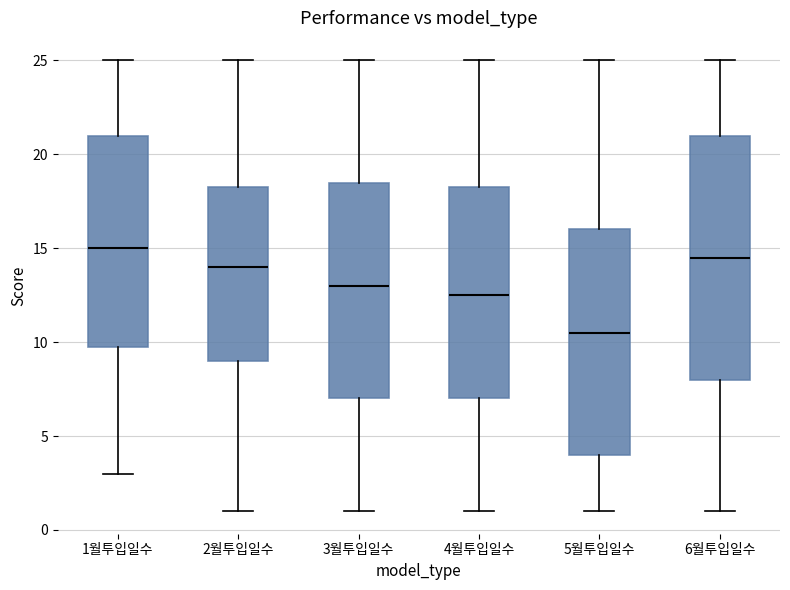

Reading left to right, read every box against the y-axis: the position of its median line, the range the box covers, and the ends of its whiskers. The values are not printed on the chart, so give them approximately, as read against the axis.

1월투입일수: median 15.0, box 10.0 to 21.0, whiskers 3.0 to 25.0
2월투입일수: median 14.0, box 9.0 to 18.5, whiskers 1.0 to 25.0
3월투입일수: median 13.0, box 7.0 to 18.5, whiskers 1.0 to 25.0
4월투입일수: median 12.5, box 7.0 to 18.5, whiskers 1.0 to 25.0
5월투입일수: median 10.5, box 4.0 to 16.0, whiskers 1.0 to 25.0
6월투입일수: median 14.5, box 8.0 to 21.0, whiskers 1.0 to 25.0